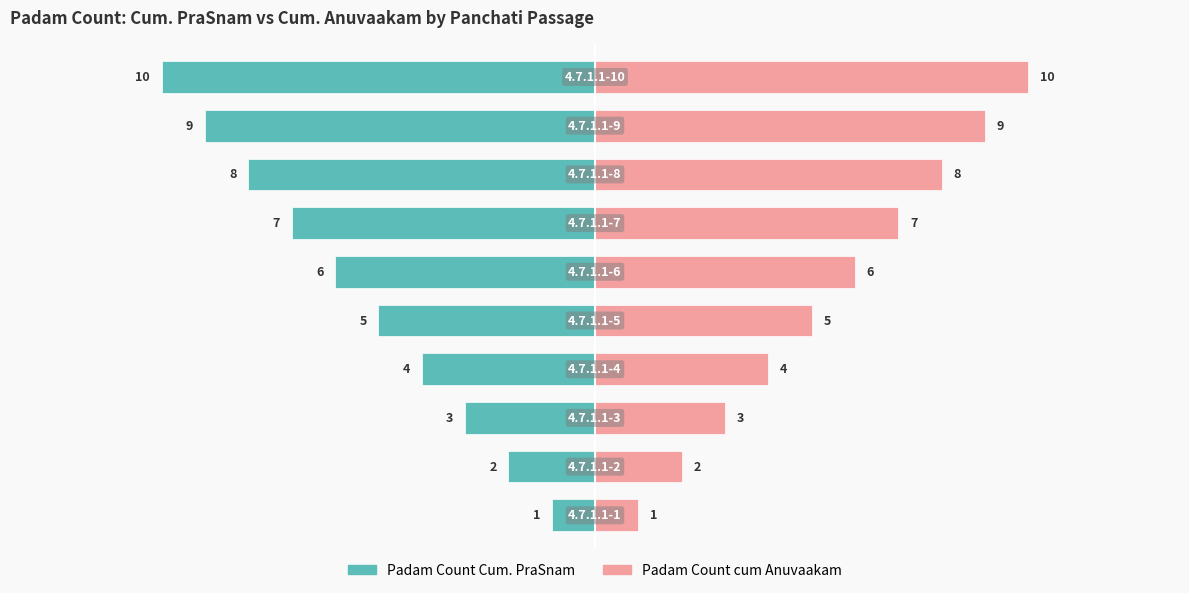

What is the difference between the maximum and minimum values in the Padam Count Cum. PraSnam series?

9